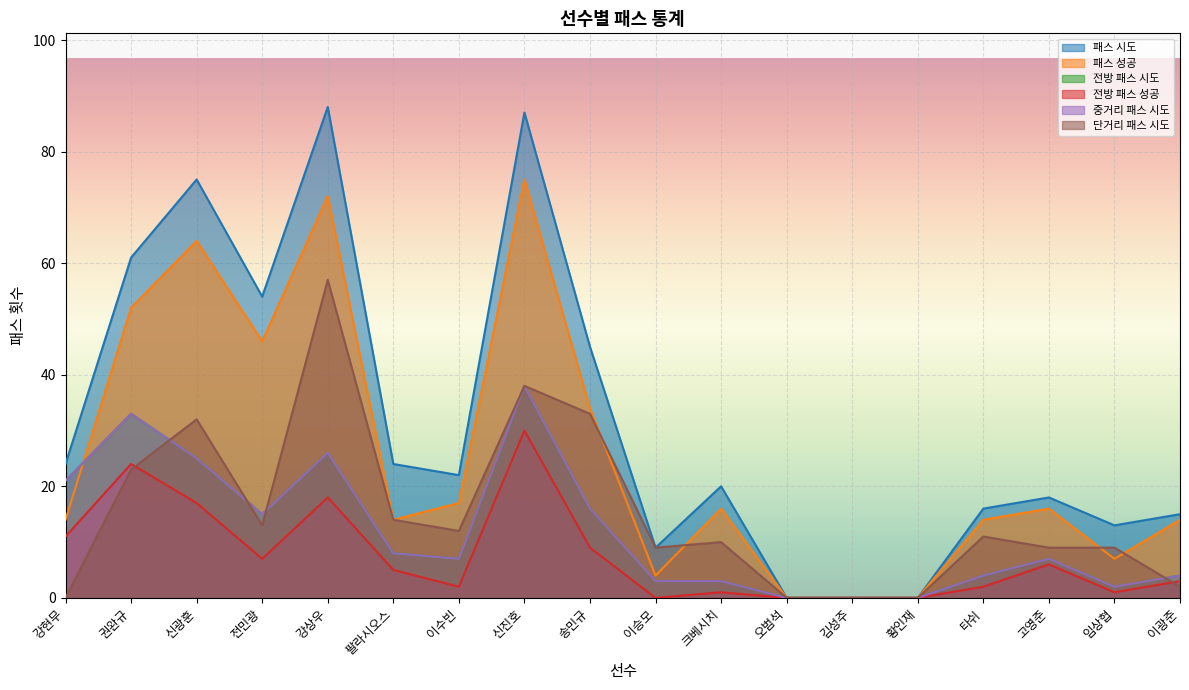

Rank the series by their maximum value, from lowest to highest.

전방 패스 성공, 전방 패스 시도, 중거리 패스 시도, 단거리 패스 시도, 패스 성공, 패스 시도